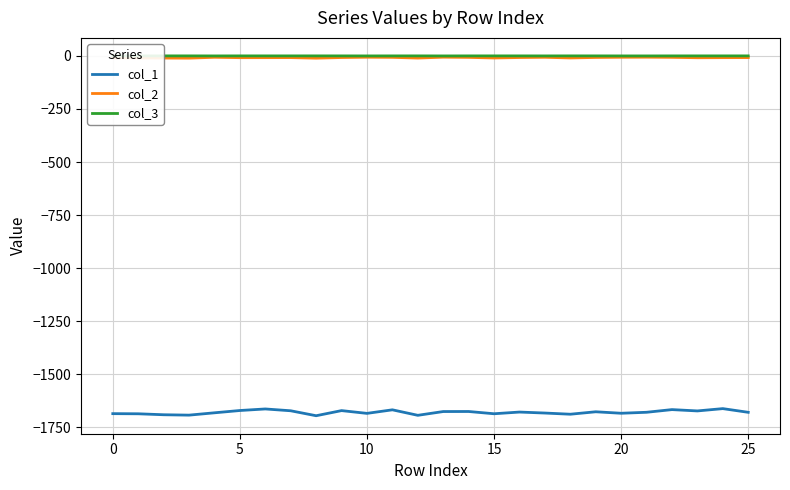

What is the minimum value for col_1?

-1695.2